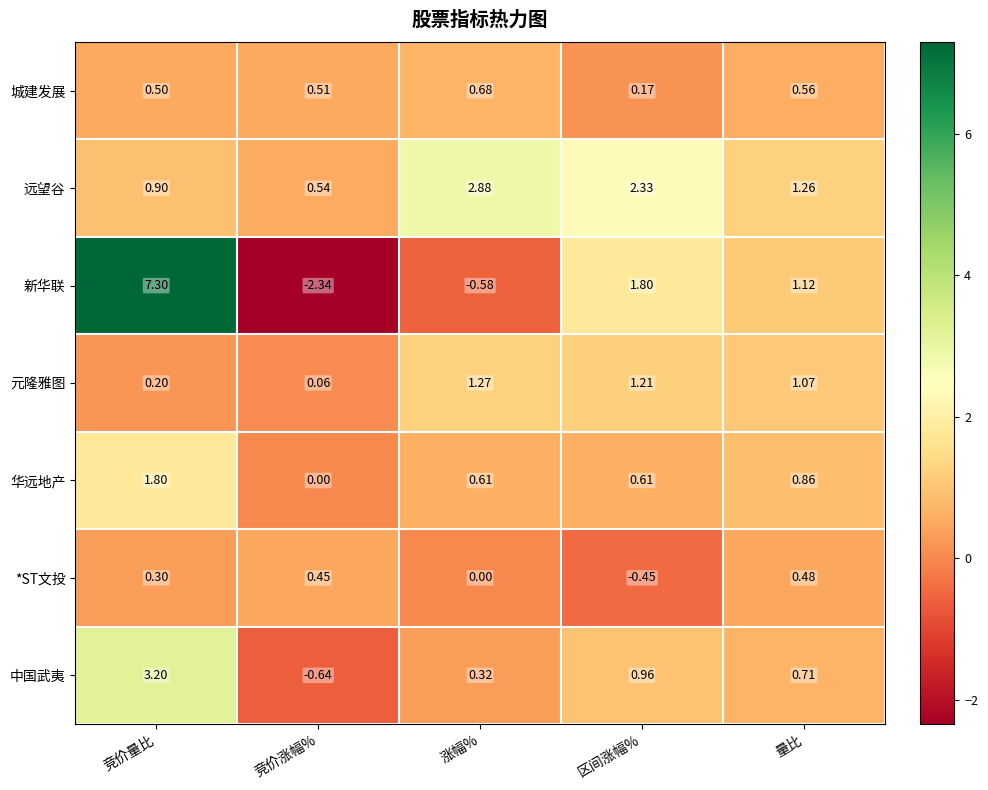

How many distinct data groups are displayed?

7